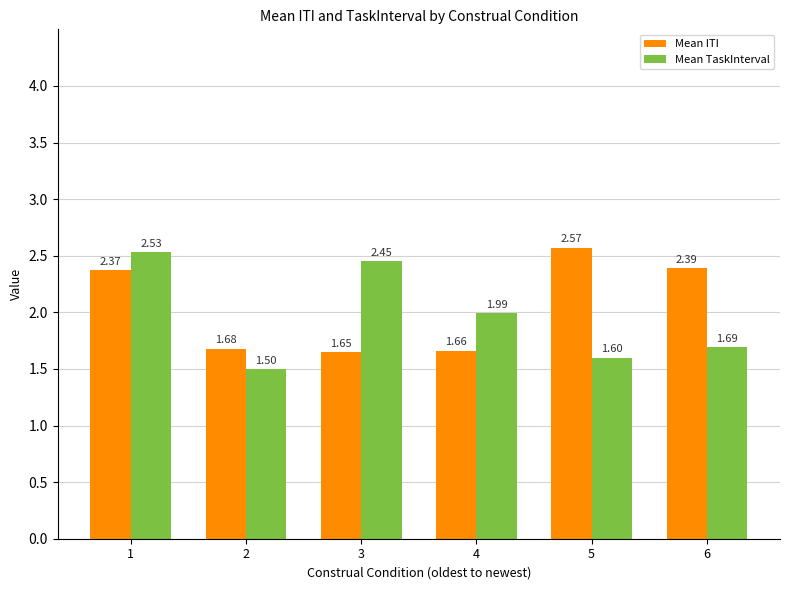

How many data points in Mean ITI are above 2?

3